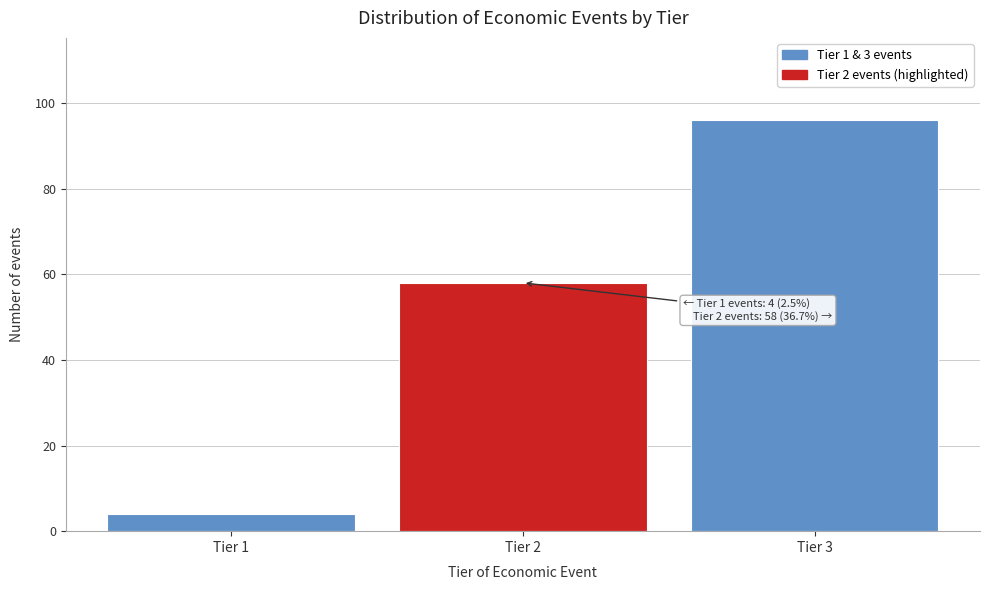

Reading right to left, transcribe all the data shown in this chart.

96	58	4